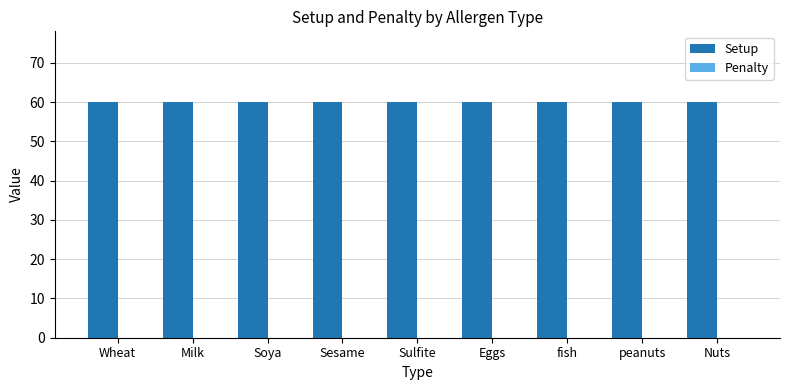

What is the total value across all series at Milk?

60